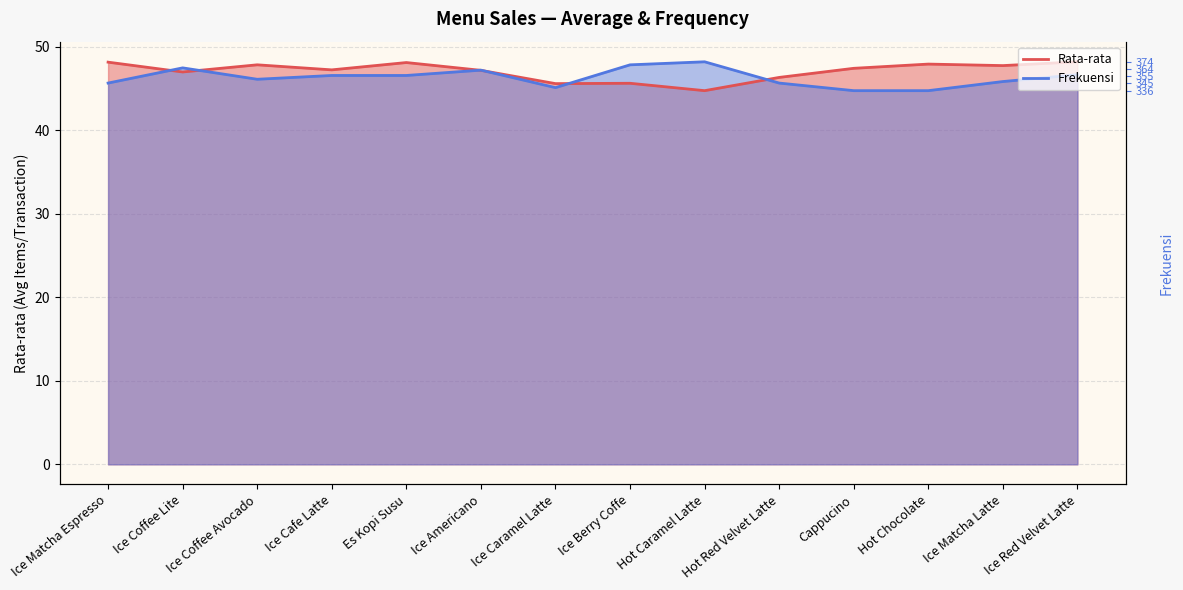

Between Es Kopi Susu and Ice Coffee Avocado, which is larger?

Es Kopi Susu